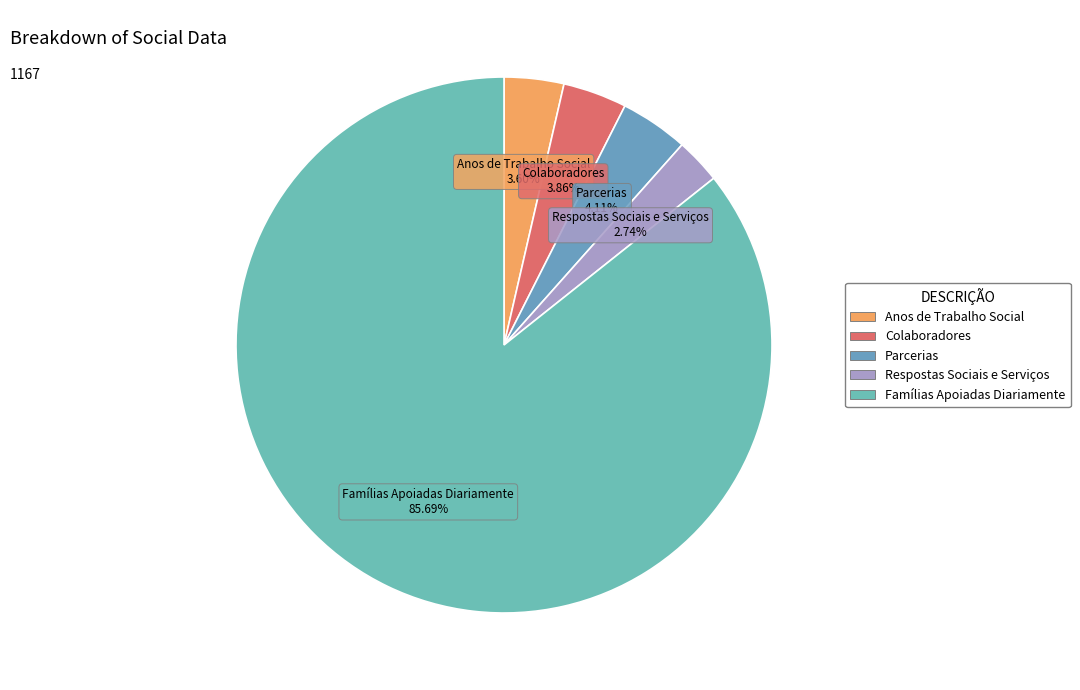

Approximately how many times larger is the value at Anos de Trabalho Social compared to Colaboradores?

0.9